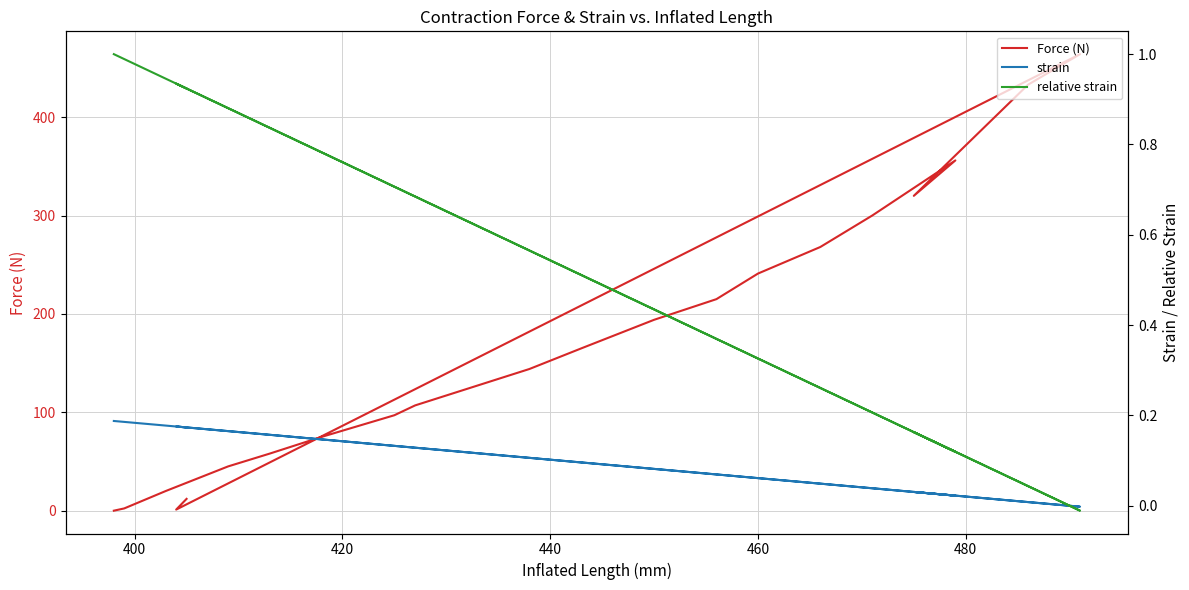

True or false: strain and Force (N) cross at least once.

True